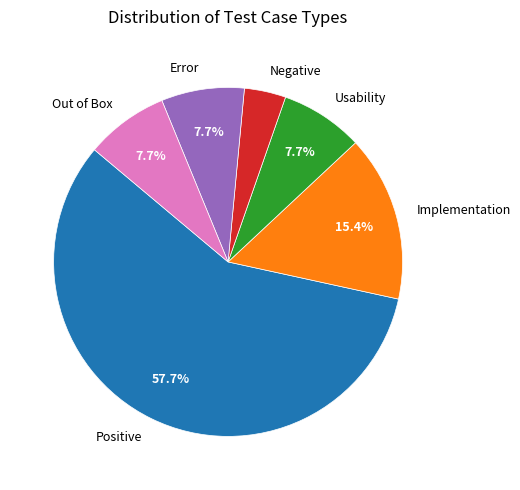

Does Out of Box account for over 50% of the chart?

No